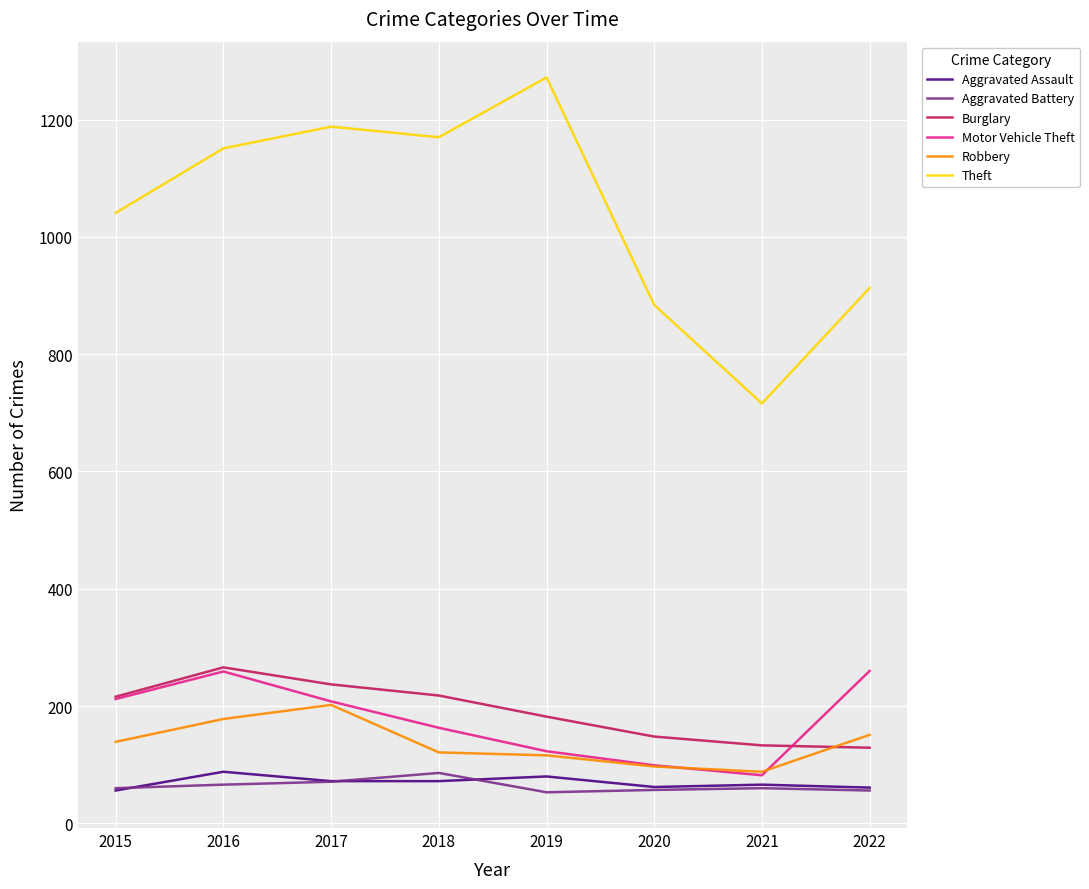

Rank the categories by Theft value from highest to lowest.

2019, 2017, 2018, 2016, 2015, 2022, 2020, 2021